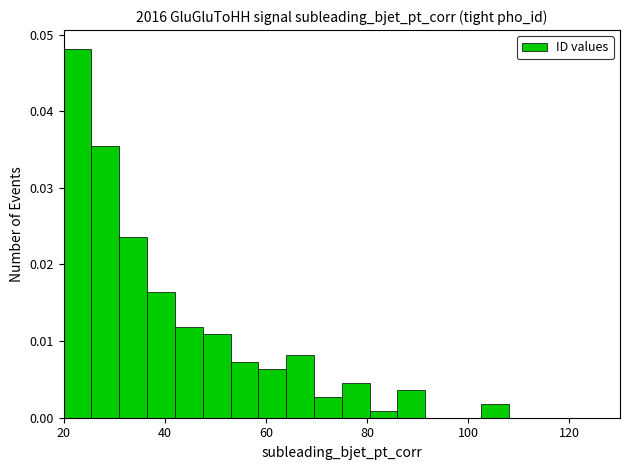

Read against the x-axis, roughly where is the centre of the tallest bar?

22